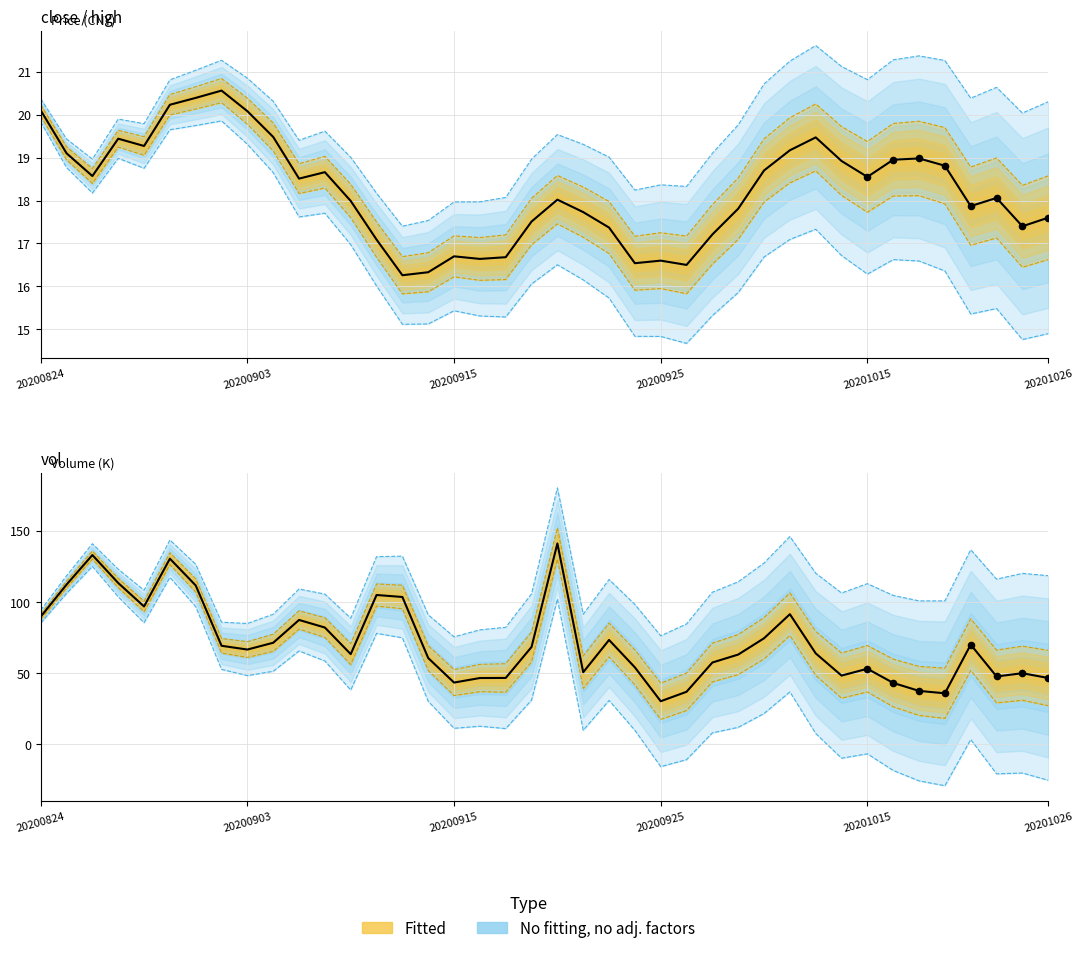

Which series has the largest total across all categories?

vol